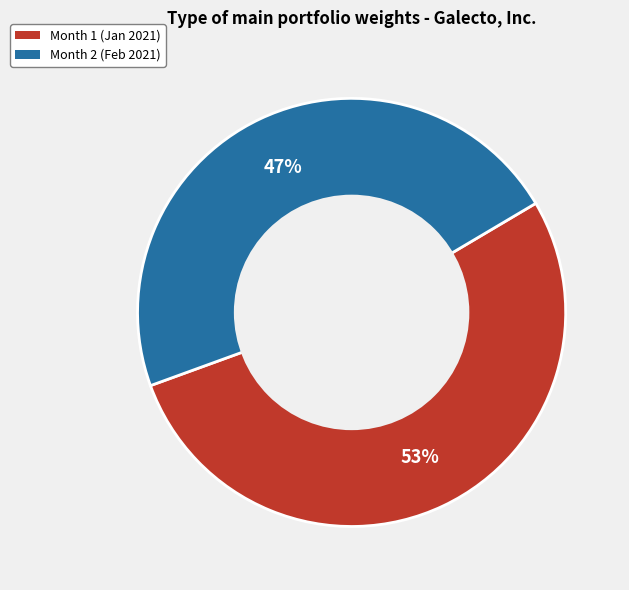

Is it true that Month 1 is 53% of the pie?

True